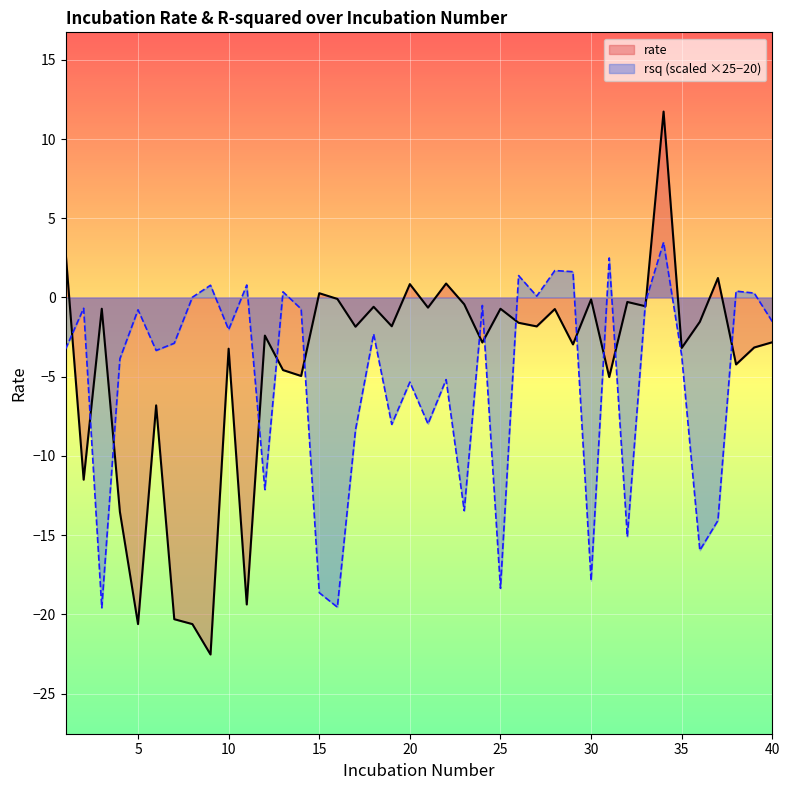

In rate, how many points are lower than both neighbors (excluding endpoints)?

15